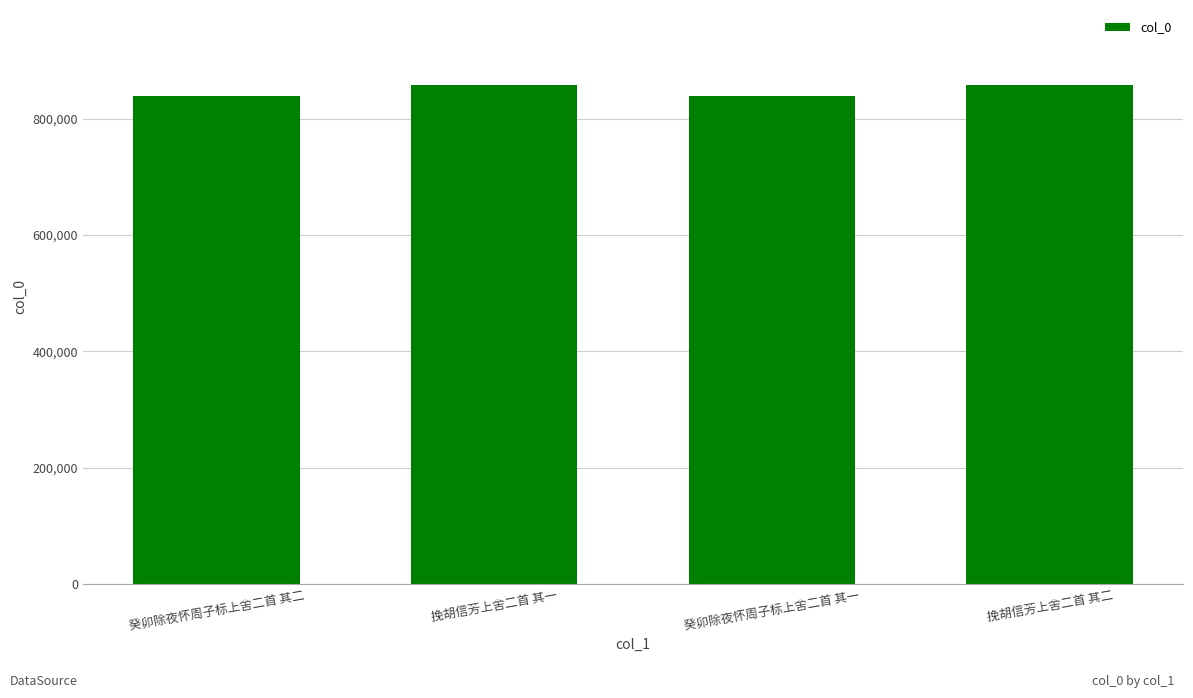

What is the ratio of the value at 挽胡信芳上舍二首 其一 to the value at 癸卯除夜怀周子标上舍二首 其一?

1.0